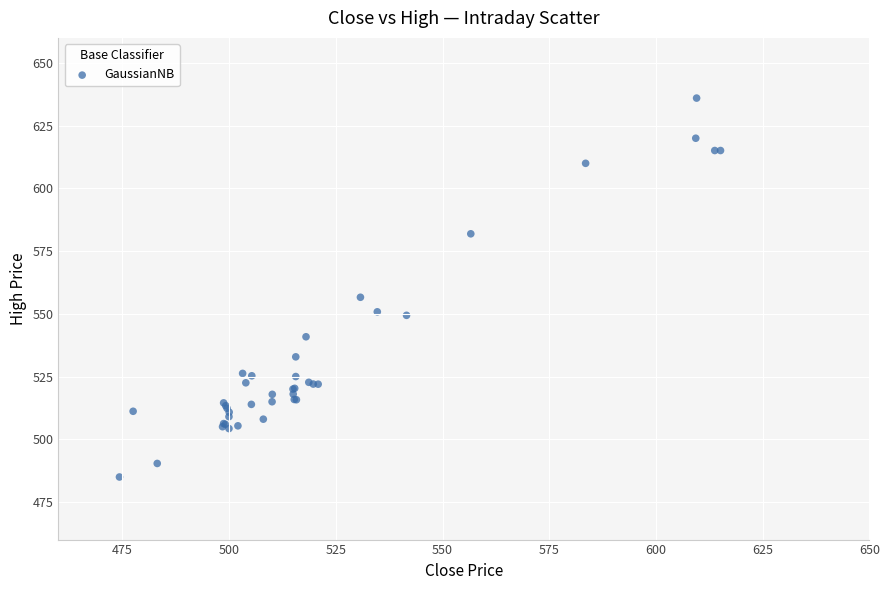

What Y value in the scatter plot is closest to 560?

556.6